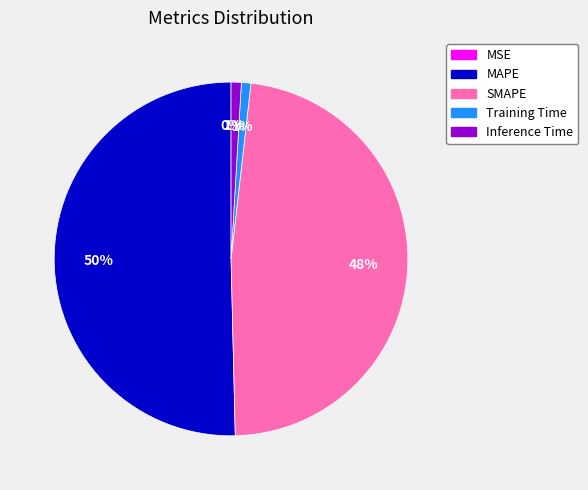

Between Inference Time and MAPE, which is larger?

MAPE